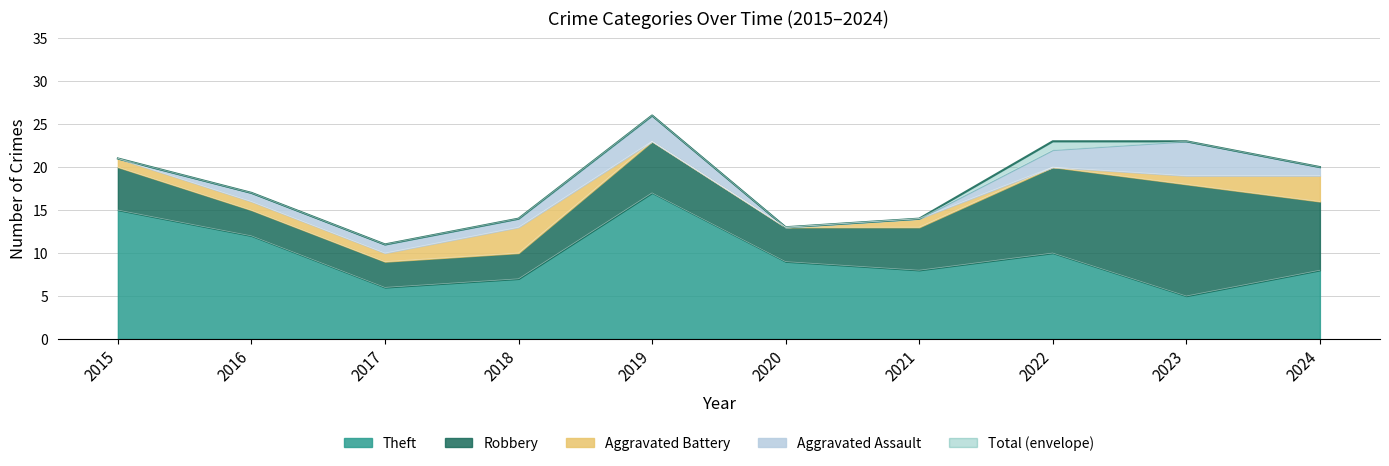

What are all the series names shown in the legend?

Theft, Robbery, Aggravated Battery, Aggravated Assault, Total